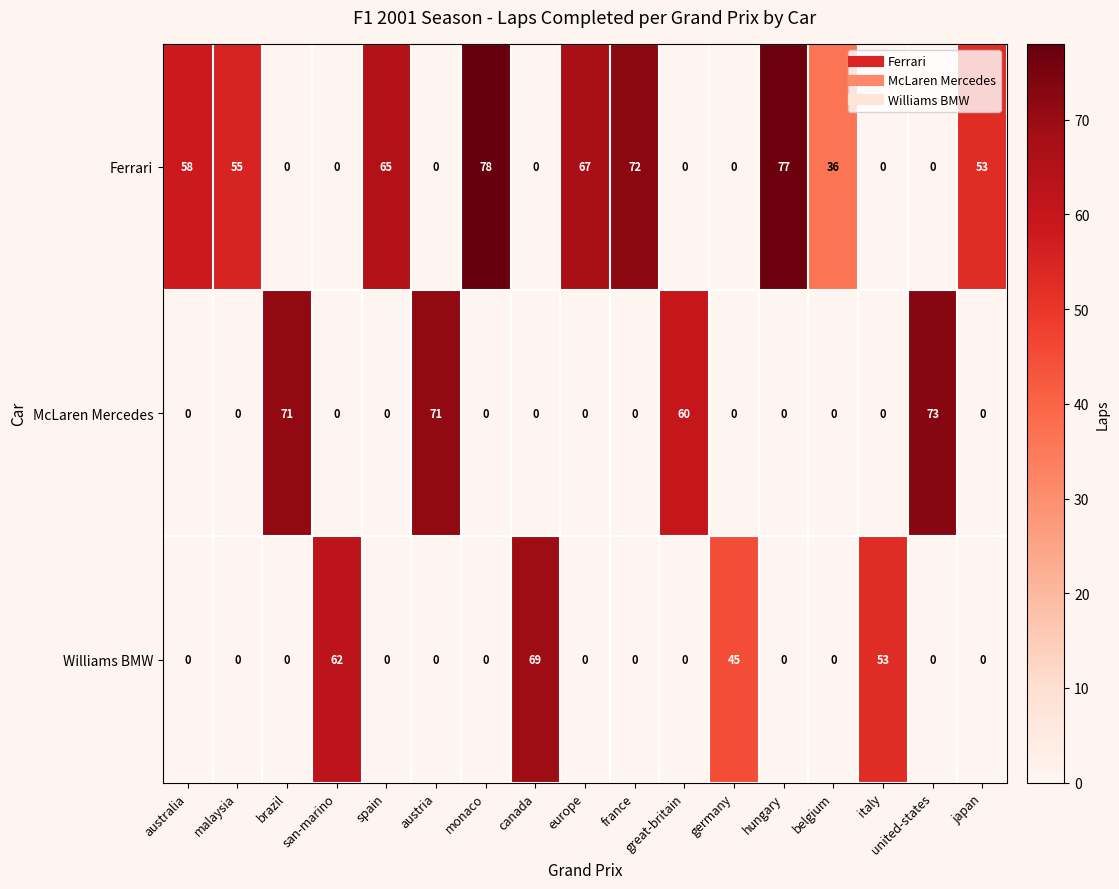

Where is McLaren Mercedes nearest to the value 36?

great-britain